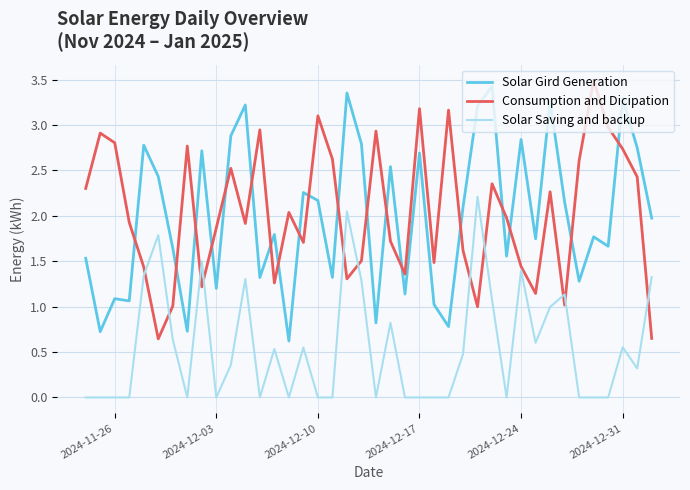

What is the greatest value displayed?

3.5